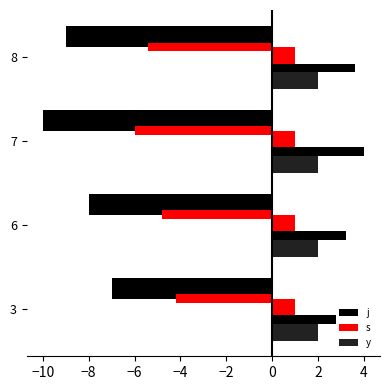

What is the minimum value for j?

-10.0